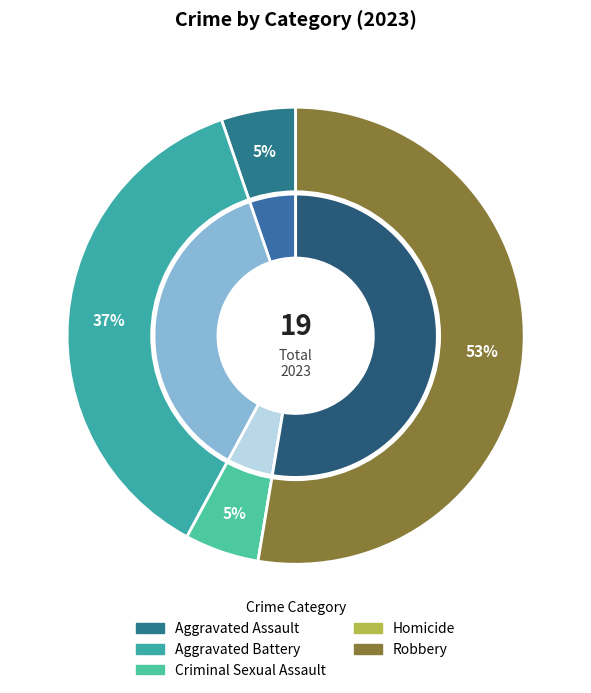

Which has a higher value, Aggravated Assault or Aggravated Battery?

Aggravated Battery